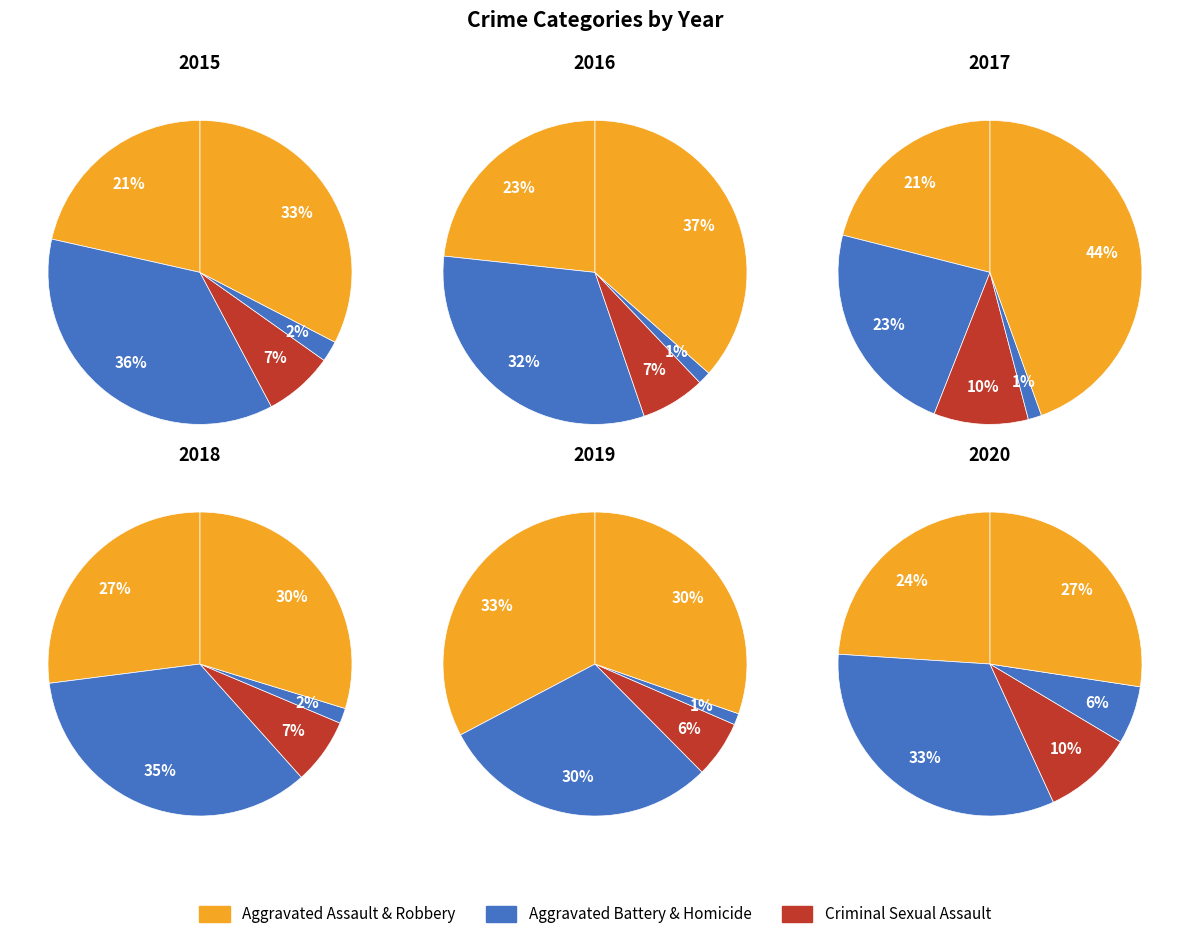

To the nearest percent, what portion does Criminal Sexual Assault represent?

7%